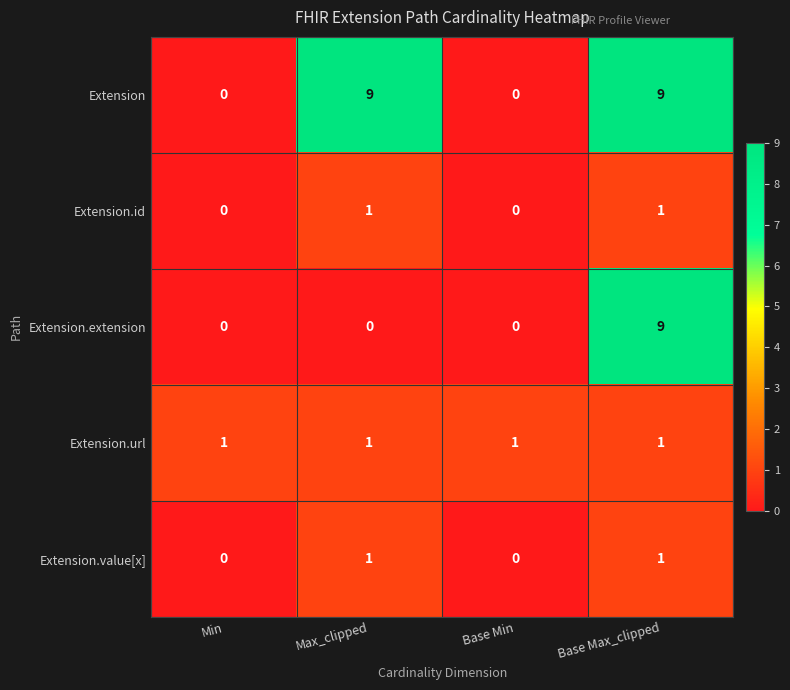

Reading left to right, list all the values displayed in this chart.

Extension: Min=0	Max_clipped=9	Base Min=0	Base Max_clipped=9
Extension.id: Min=0	Max_clipped=1	Base Min=0	Base Max_clipped=1
Extension.extension: Min=0	Max_clipped=0	Base Min=0	Base Max_clipped=9
Extension.url: Min=1	Max_clipped=1	Base Min=1	Base Max_clipped=1
Extension.value[x]: Min=0	Max_clipped=1	Base Min=0	Base Max_clipped=1